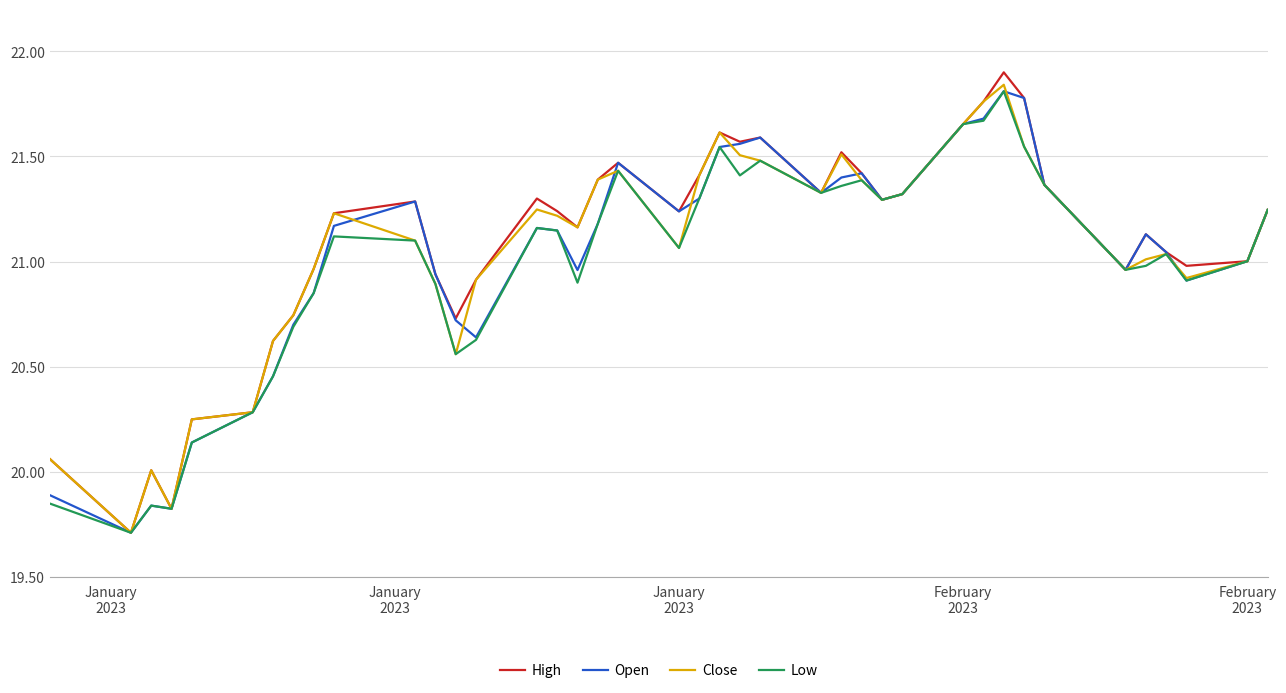

What is the minimum value for Open?

19.7